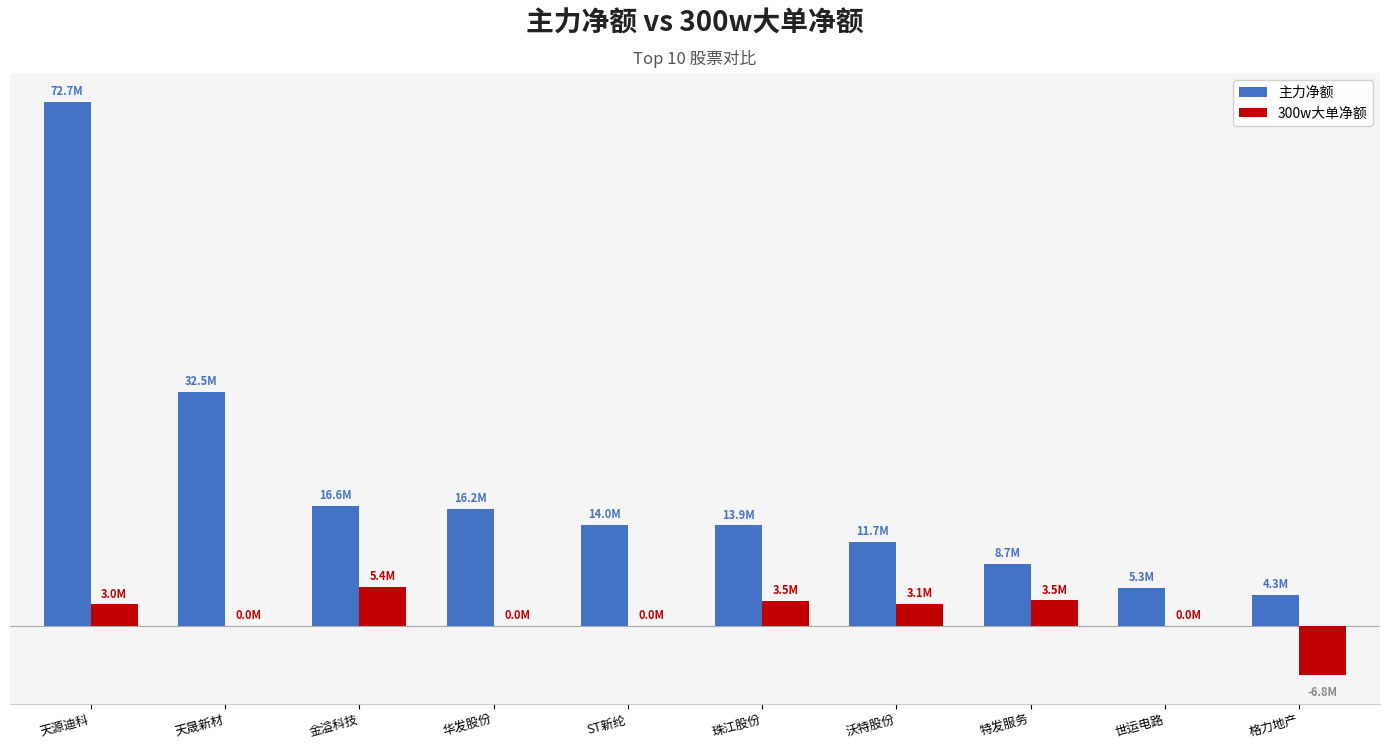

What are all the series names shown in the legend?

主力净额, 300w大单净额